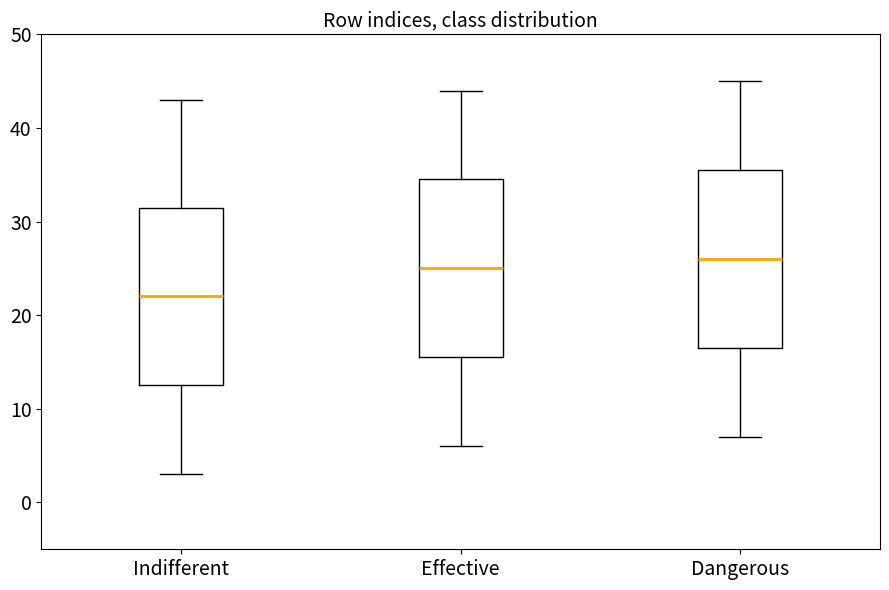

Which box has the lowest median line?

Indifferent